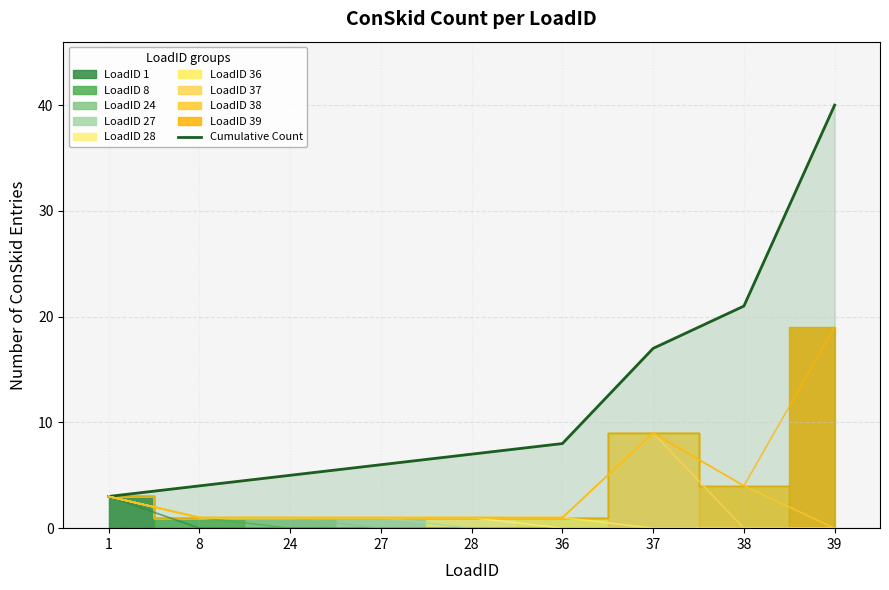

The chart shows a value of 64 at 39. True or false?

False